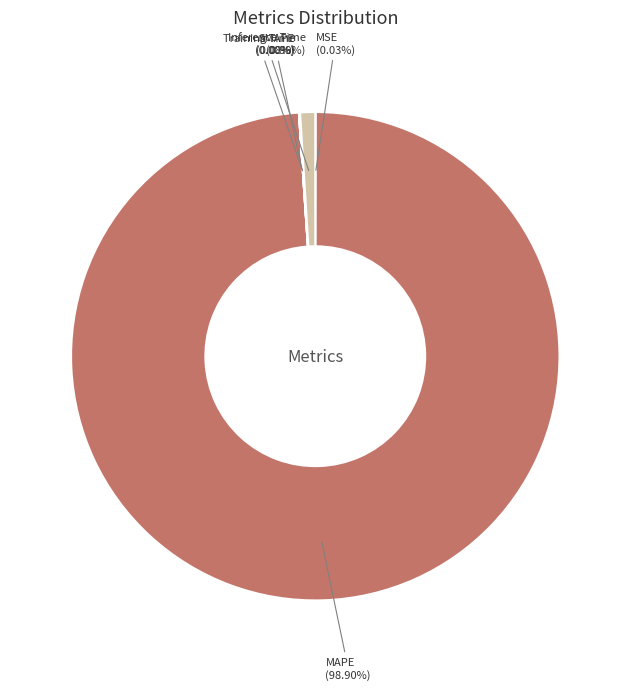

Is there any slice that represents more than half of the pie?

Yes